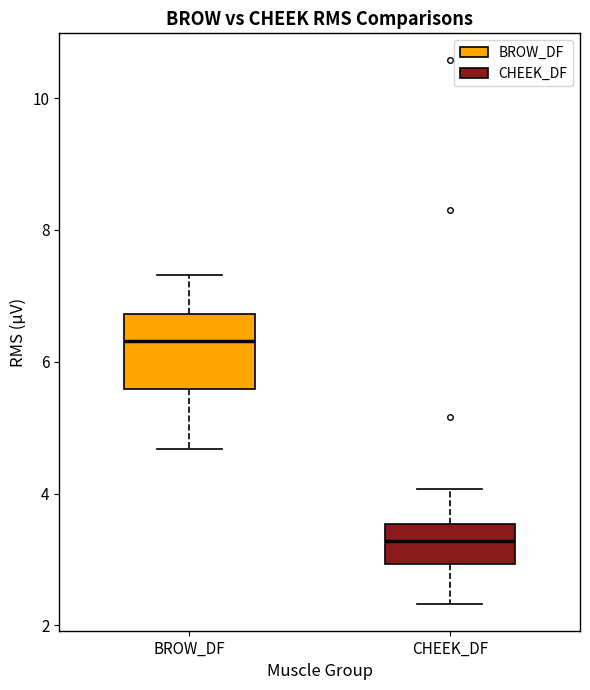

Reading left to right, transcribe this box plot: for each box, give where its median line is, the range the box spans, and where its two whiskers end, as read against the y-axis. The values are not printed on the chart, so give them approximately, as read against the axis.

BROW_DF: median 6.4, box 5.6 to 6.8, whiskers 4.6 to 7.4
CHEEK_DF: median 3.2, box 3.0 to 3.6, whiskers 2.4 to 4.0